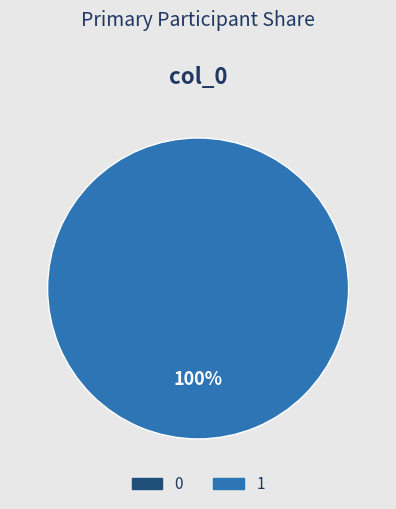

Do 1 and 0 together represent more than half of the pie?

Yes